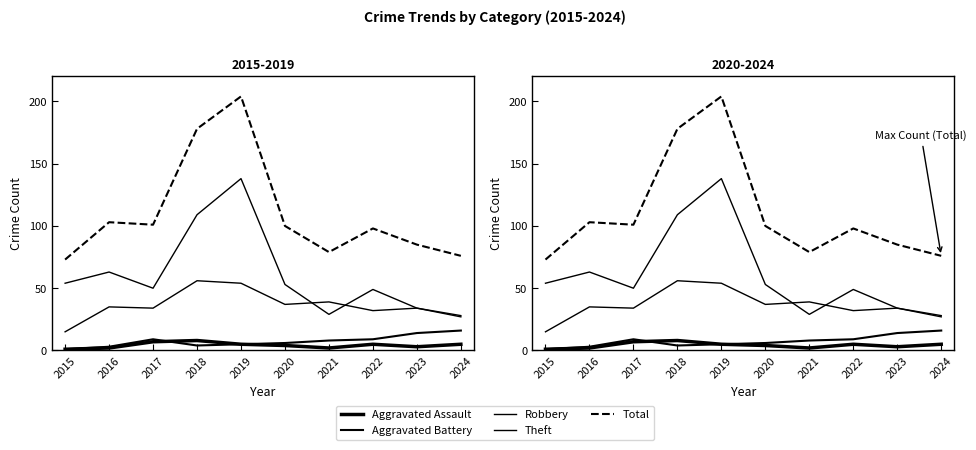

True or false: Aggravated Battery and Aggravated Assault cross at least once.

True